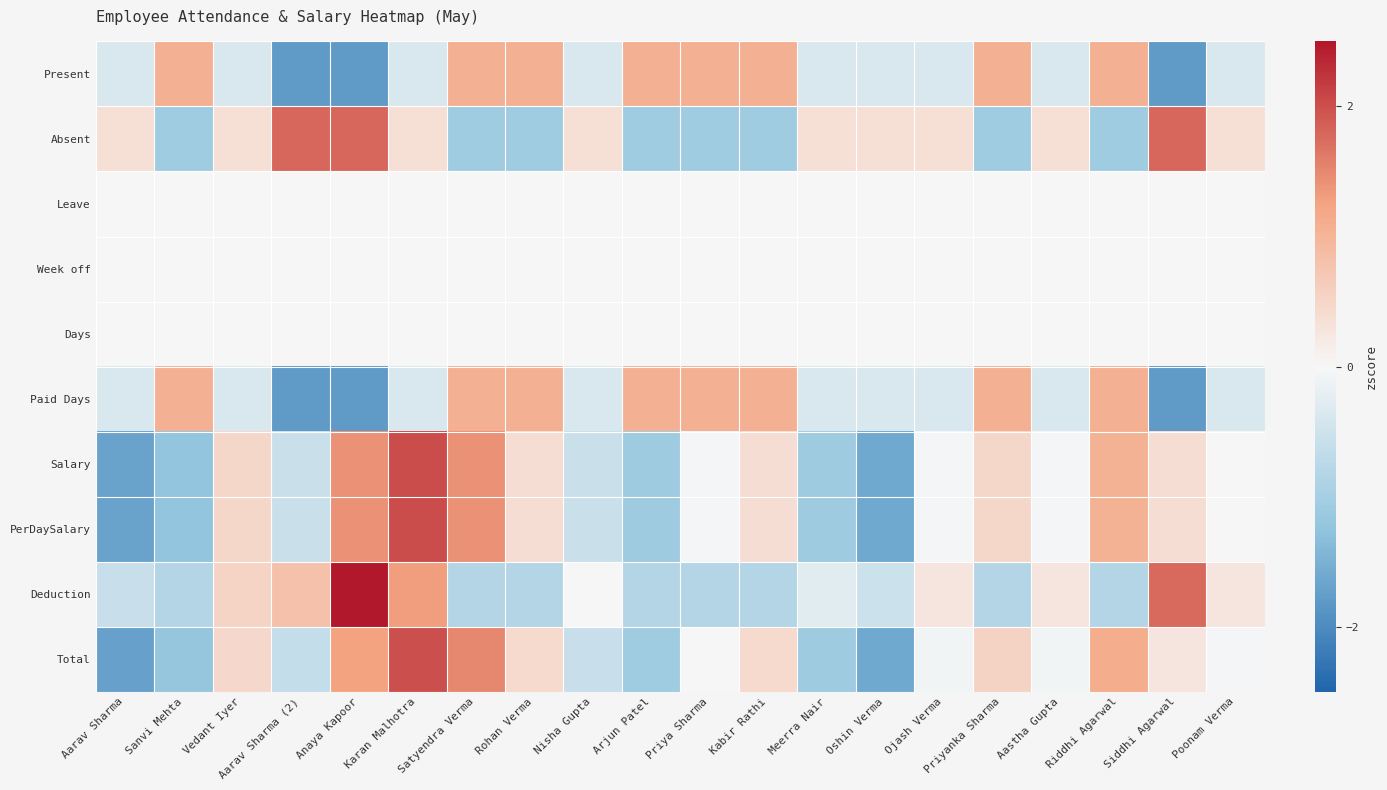

What is the smallest value displayed?

-1.8